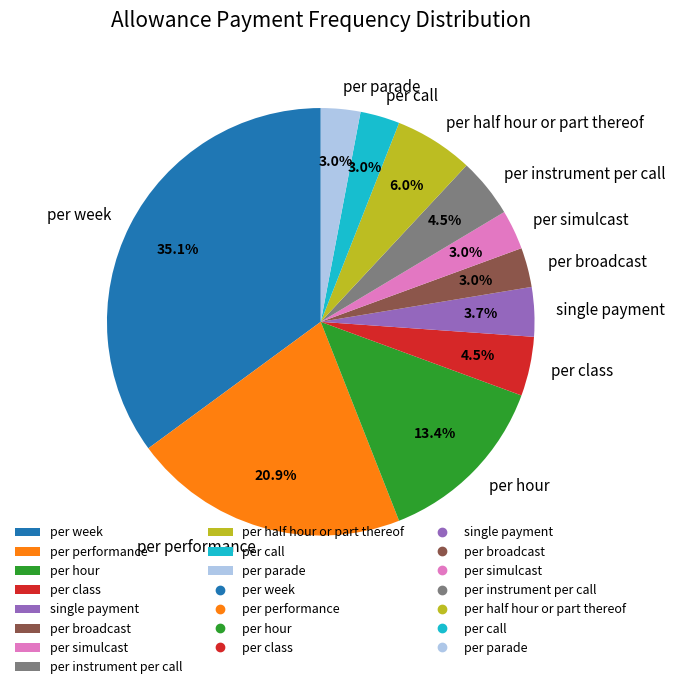

To the nearest percent, what is the difference between the per instrument per call and per parade slice percentages?

1%